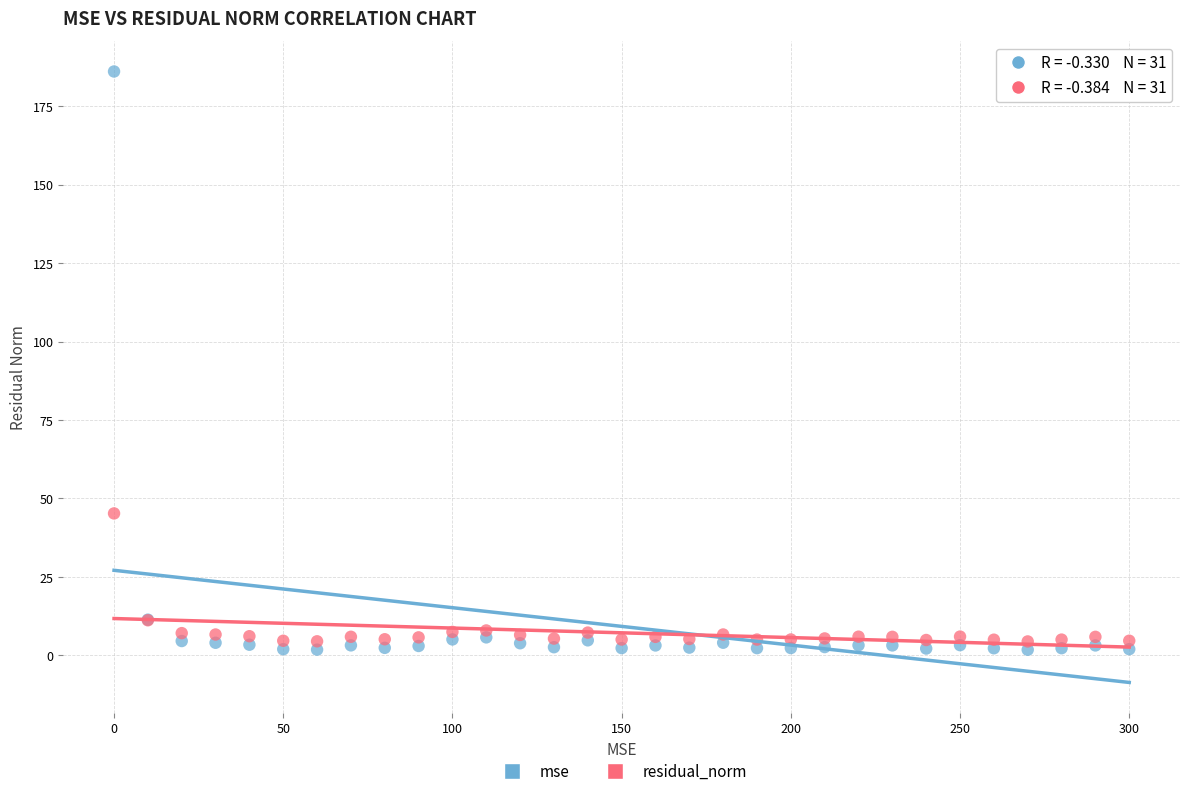

Across all series, what Y value is closest to 93?

45.2